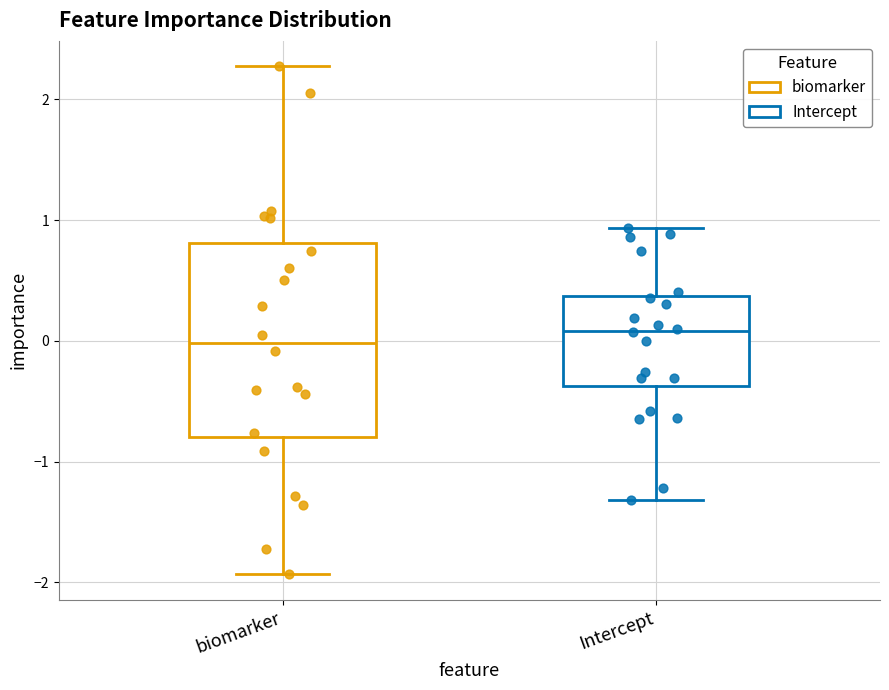

Reading left to right, transcribe this box plot: for each box, give where its median line is, the range the box spans, and where its two whiskers end, as read against the y-axis. The values are not printed on the chart, so give them approximately, as read against the axis.

biomarker: median 0.0, box -0.8 to 0.8, whiskers -1.9 to 2.3
Intercept: median 0.1, box -0.4 to 0.4, whiskers -1.3 to 0.9